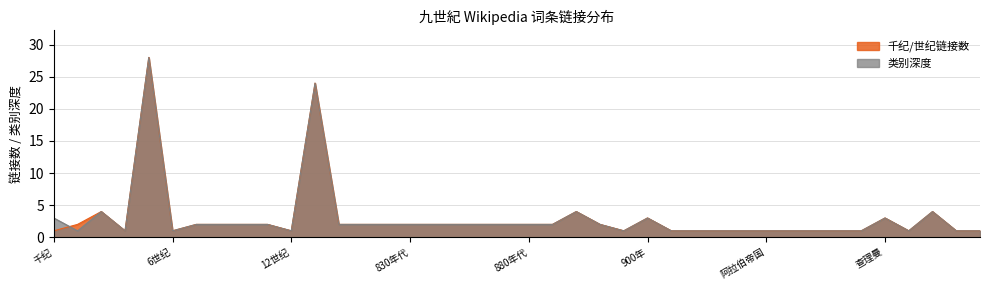

Reading left to right, extract all data points from this chart.

千纪/世纪链接数: 千纪=1	前1千纪=2	1千纪=4	2千纪=1	世纪=28	6世纪=1	7世纪=2	8世纪=2	10世纪=2	11世纪=2	12世纪=1	年代=24	800年代=2	810年代=2	820年代=2	830年代=2	840年代=2	850年代=2	860年代=2	870年代=2	880年代=2	890年代=2	820年=4	801年=2	1月1日=1	900年=3	12月31日=1	唐朝=1	元和中興=1	黄巢起义=1	阿拉伯帝国=1	圣像破坏运动=1	拜占庭帝国=1	马其顿王朝=1	法蘭克=1	查理曼=3	凡尔登条约=1	800年=4	教皇=1	教宗良三世=1
类别深度: 千纪=3	前1千纪=1	1千纪=4	2千纪=1	世纪=28	6世纪=1	7世纪=2	8世纪=2	10世纪=2	11世纪=2	12世纪=1	年代=24	800年代=2	810年代=2	820年代=2	830年代=2	840年代=2	850年代=2	860年代=2	870年代=2	880年代=2	890年代=2	820年=4	801年=2	1月1日=1	900年=3	12月31日=1	唐朝=1	元和中興=1	黄巢起义=1	阿拉伯帝国=1	圣像破坏运动=1	拜占庭帝国=1	马其顿王朝=1	法蘭克=1	查理曼=3	凡尔登条约=1	800年=4	教皇=1	教宗良三世=1